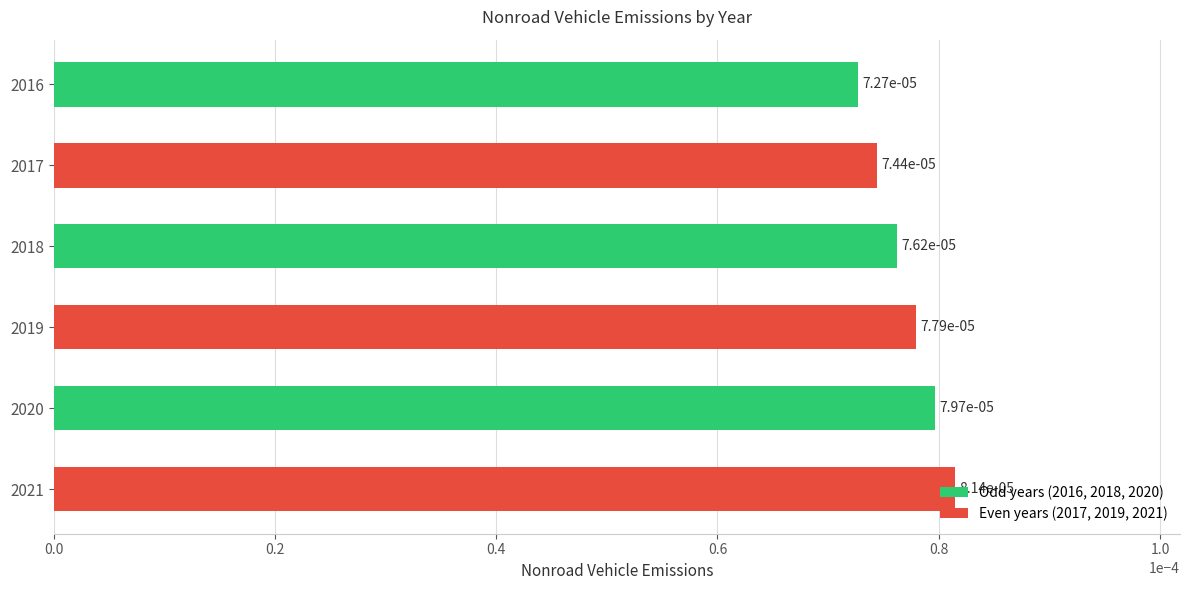

How many series are shown in this chart?

1